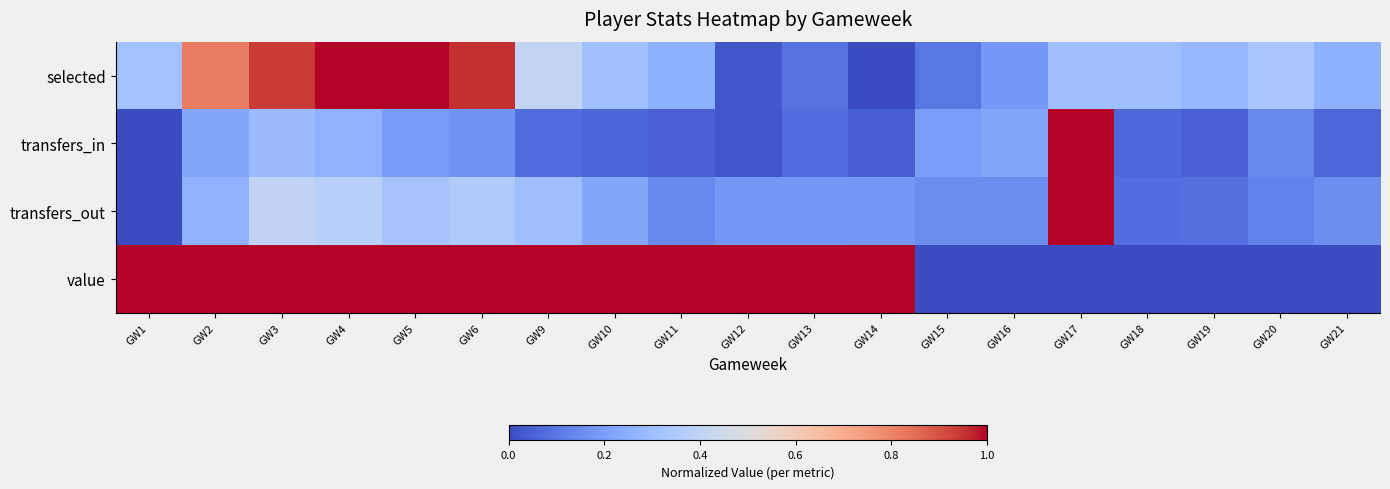

Reading left to right, transcribe all the data shown in this chart.

selected: GW1=0.3	GW2=0.8	GW3=0.9	GW4=1.0	GW5=1.0	GW6=1.0	GW9=0.4	GW10=0.3	GW11=0.3	GW12=0.0	GW13=0.1	GW14=0.0	GW15=0.1	GW16=0.2	GW17=0.3	GW18=0.3	GW19=0.3	GW20=0.3	GW21=0.3
transfers_in: GW1=0.0	GW2=0.2	GW3=0.3	GW4=0.3	GW5=0.2	GW6=0.2	GW9=0.1	GW10=0.1	GW11=0.1	GW12=0.0	GW13=0.1	GW14=0.0	GW15=0.2	GW16=0.2	GW17=1.0	GW18=0.1	GW19=0.0	GW20=0.1	GW21=0.1
transfers_out: GW1=0.0	GW2=0.3	GW3=0.4	GW4=0.4	GW5=0.3	GW6=0.4	GW9=0.3	GW10=0.2	GW11=0.1	GW12=0.2	GW13=0.2	GW14=0.2	GW15=0.2	GW16=0.2	GW17=1.0	GW18=0.1	GW19=0.1	GW20=0.1	GW21=0.2
value: GW1=1.0	GW2=1.0	GW3=1.0	GW4=1.0	GW5=1.0	GW6=1.0	GW9=1.0	GW10=1.0	GW11=1.0	GW12=1.0	GW13=1.0	GW14=1.0	GW15=0.0	GW16=0.0	GW17=0.0	GW18=0.0	GW19=0.0	GW20=0.0	GW21=0.0